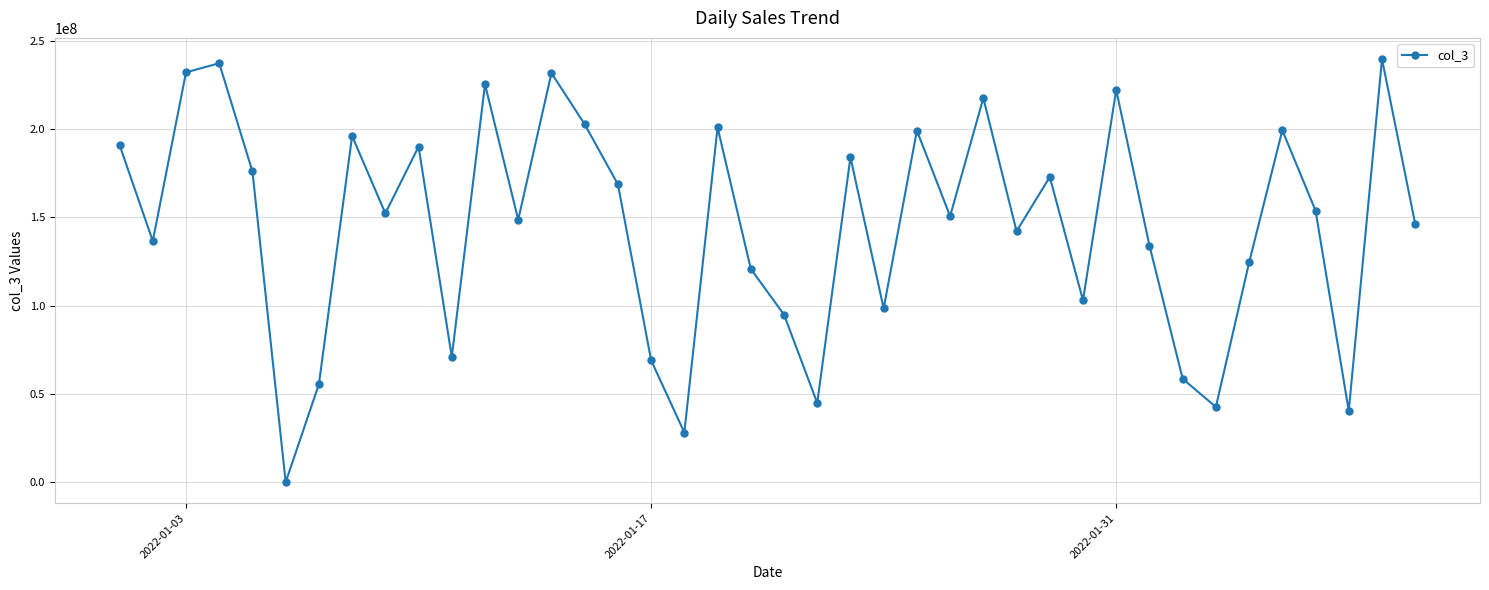

What is the difference between the maximum and minimum values?

239698600